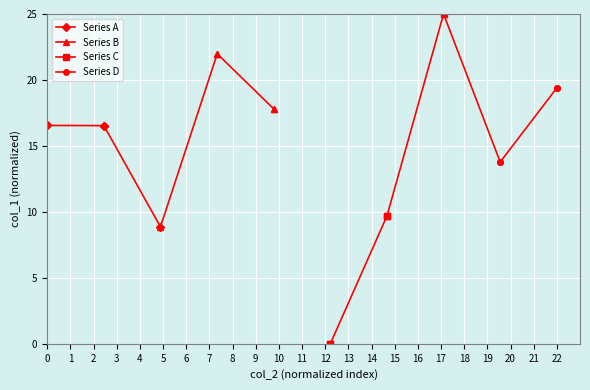

True or false: Series D has more than 0 points higher than both neighbors.

False